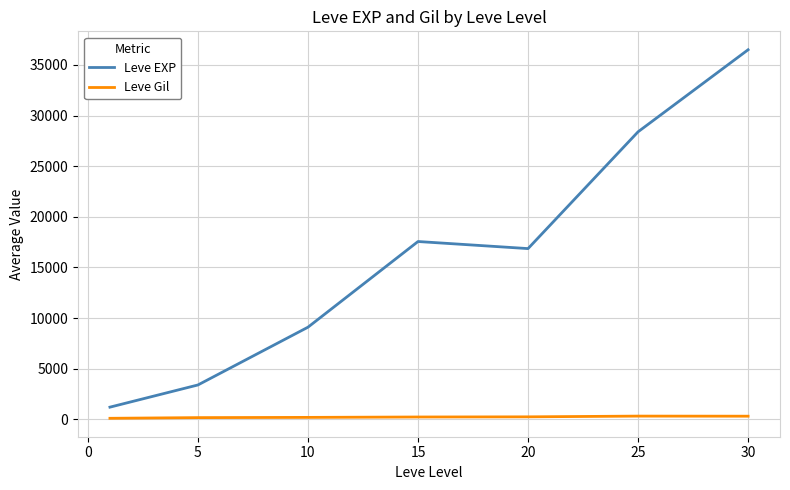

Which series has the largest total across all categories?

Leve EXP